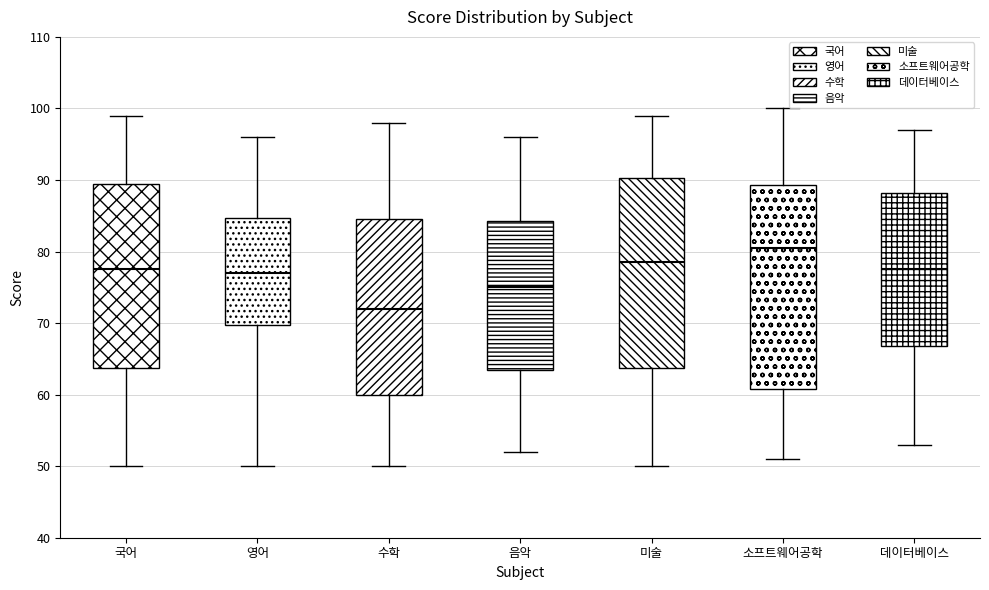

Where does the lower whisker of the box for 데이터베이스 end on the y-axis? The values are not printed on the chart, so give them approximately, as read against the axis.

53